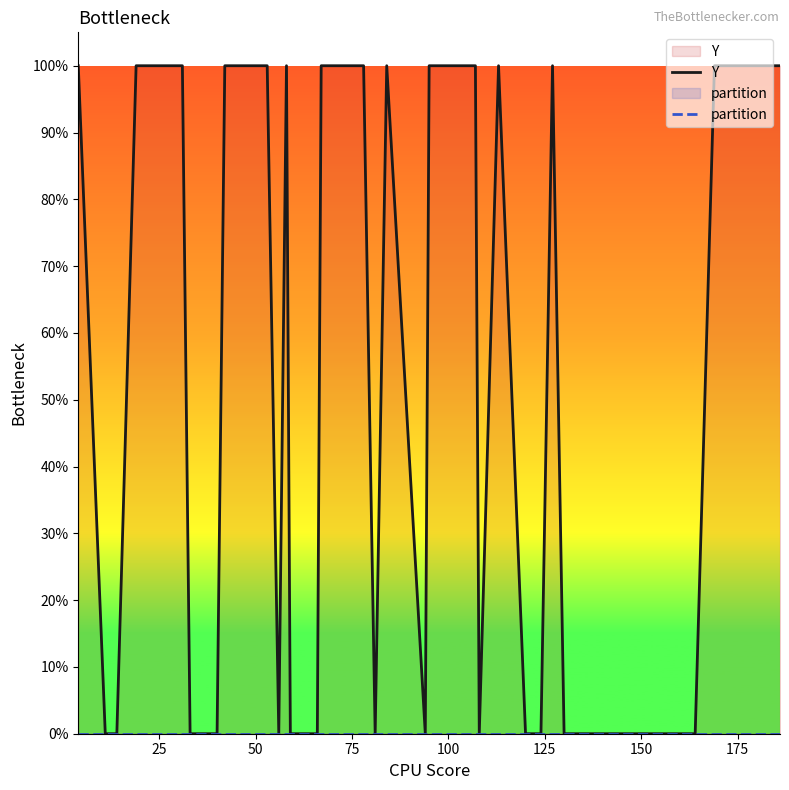

True or false: partition and Y cross at least once.

False